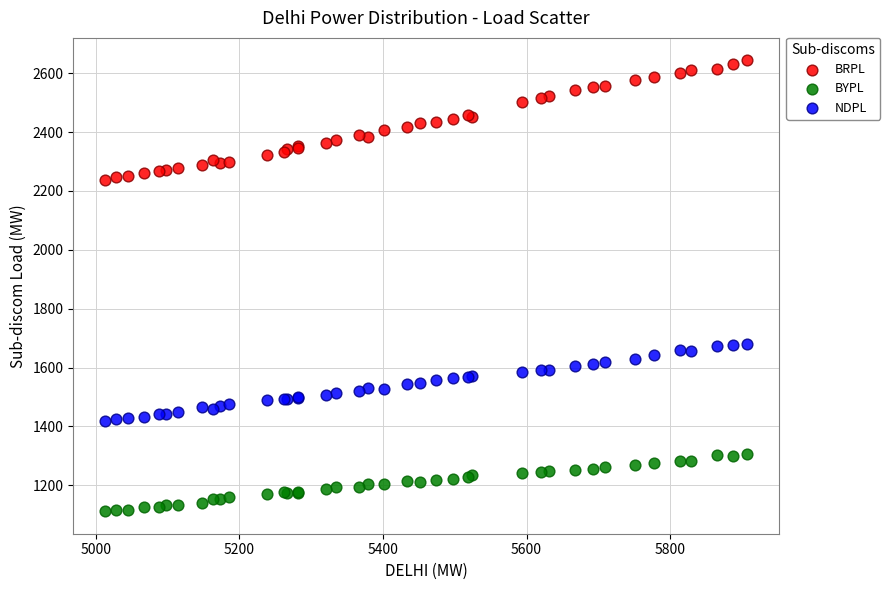

What is the X range (max minus min) for the scatter plot?

894.0